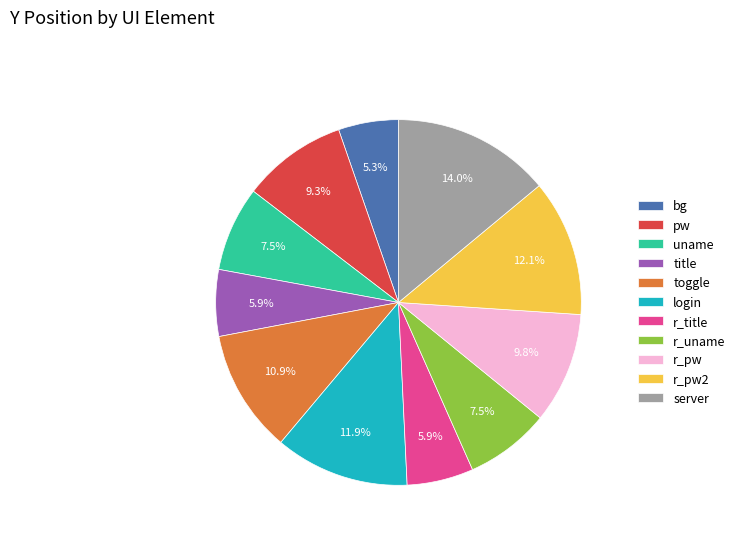

The r_pw2 slice represents 12% of the pie. True or false?

True